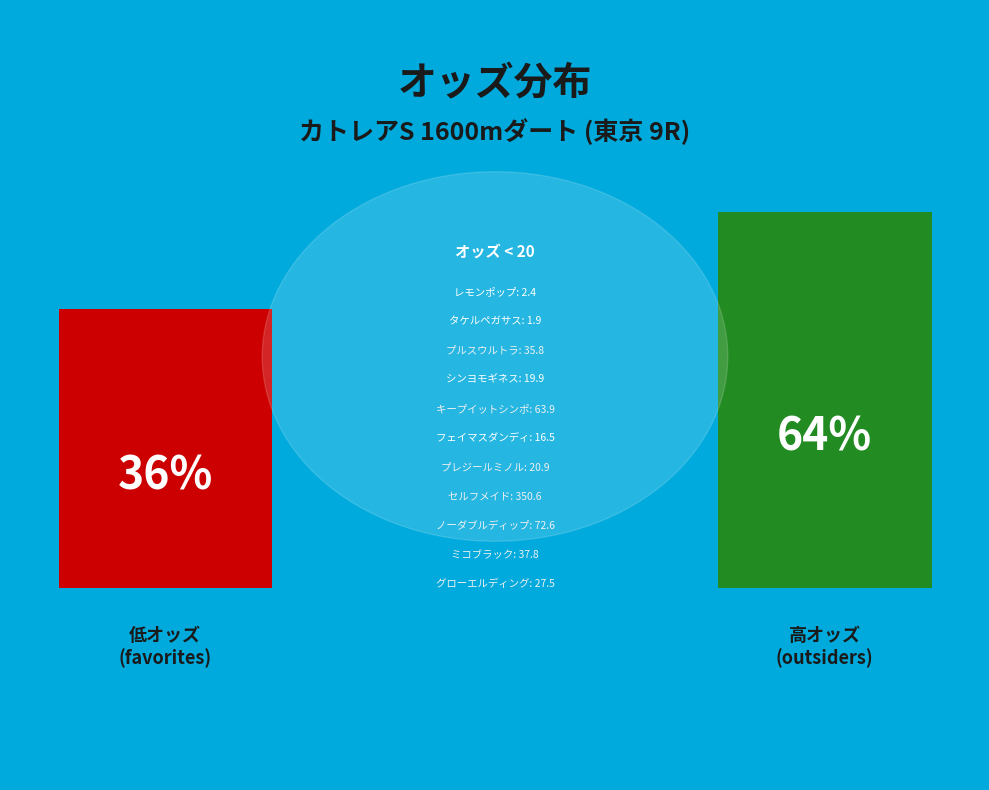

What is the smallest slice in the pie chart?

タケルペガサス